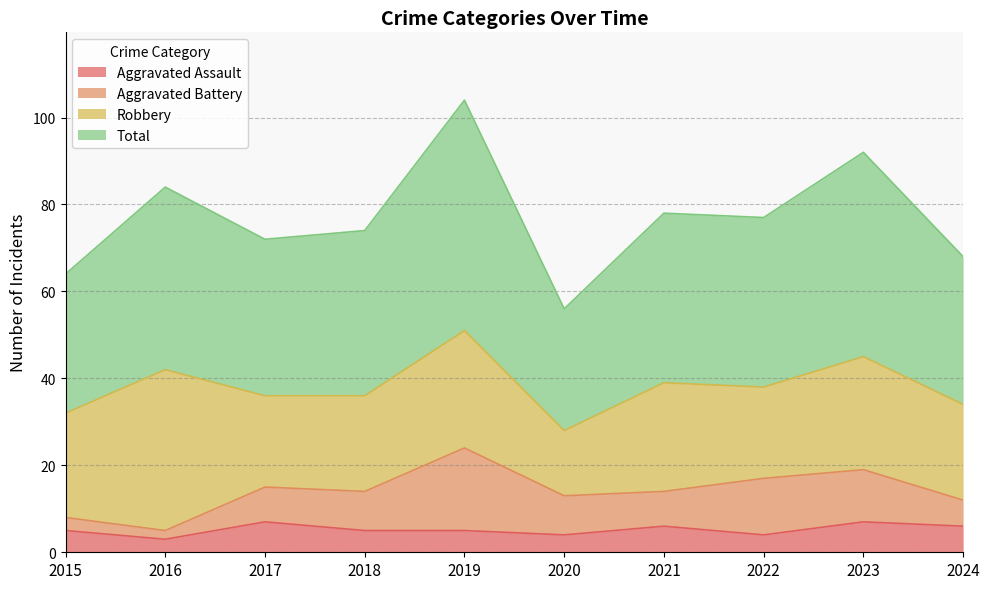

At which category is the sum across all series the highest?

2019